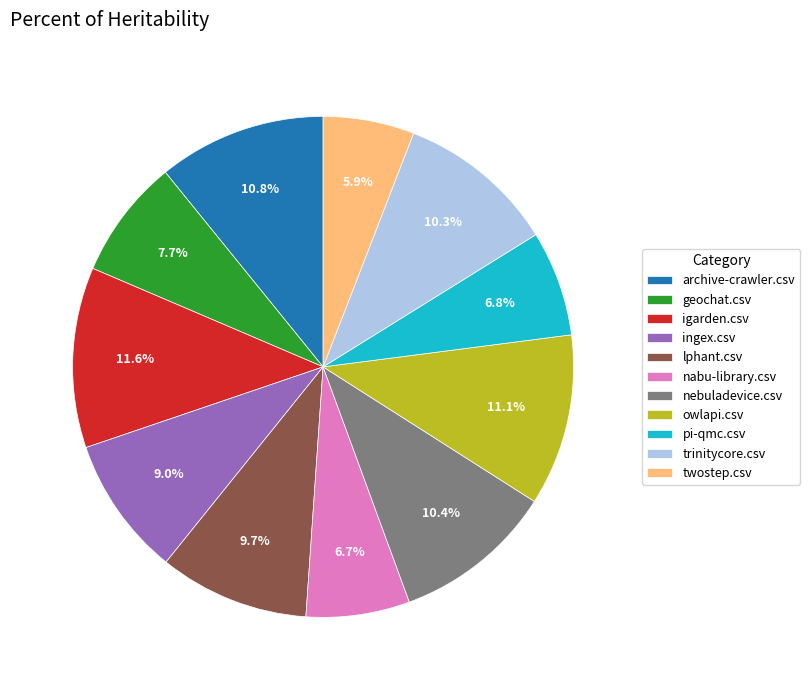

Does any single category account for the majority?

No